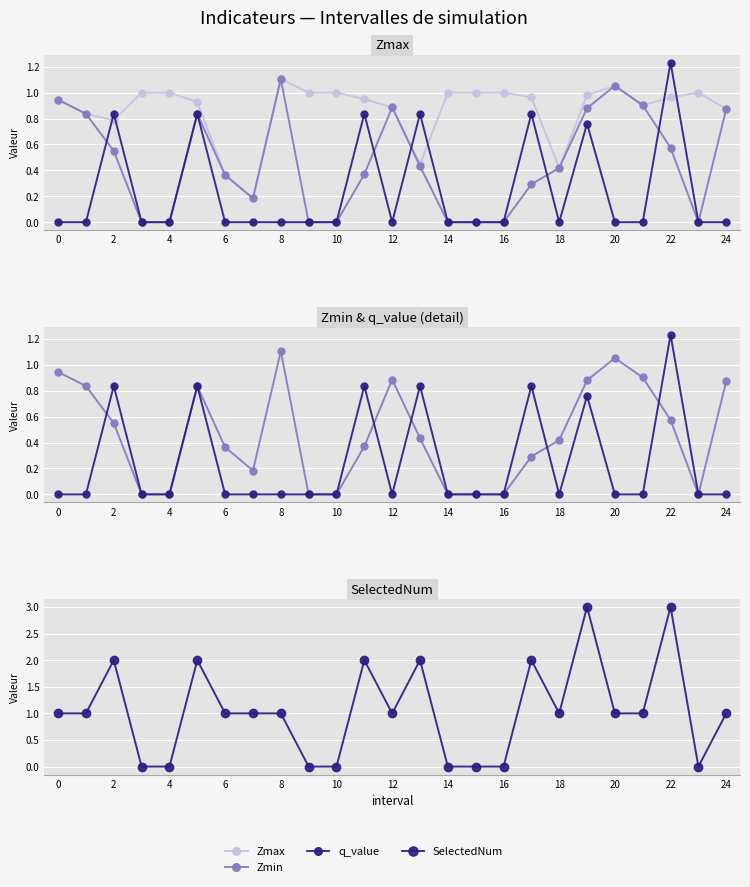

True or false: Zmin and Zmax intersect in this chart.

False